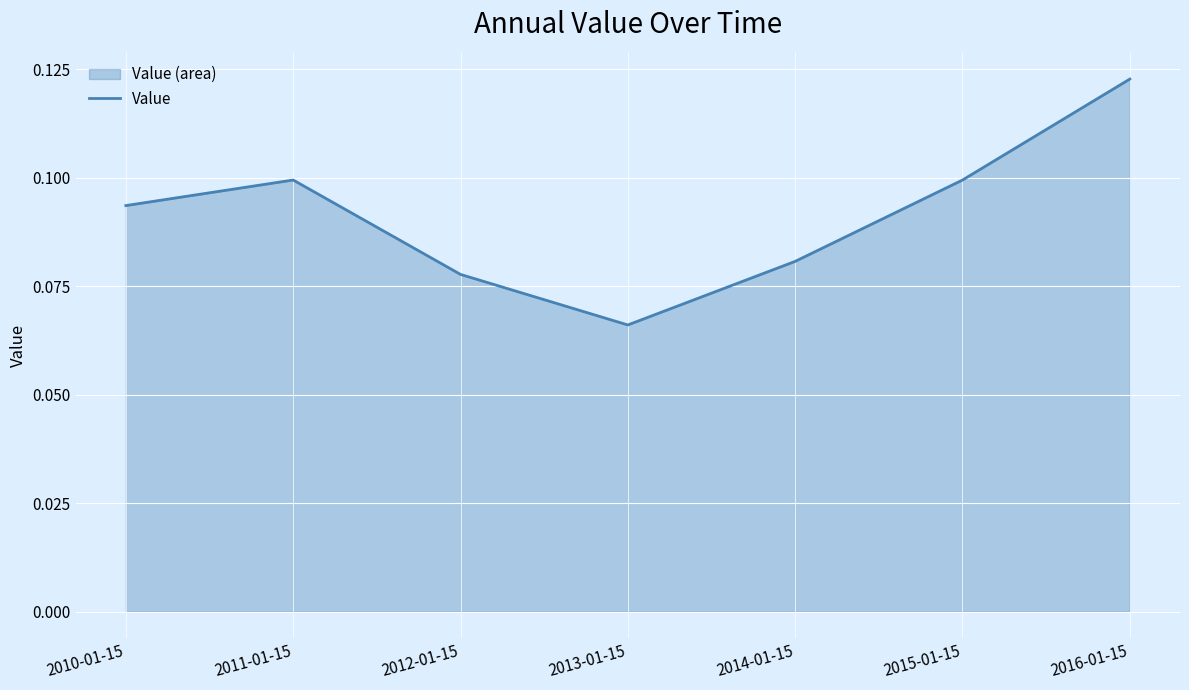

Is it true that the value at 2013-01-15 is 0.1?

True